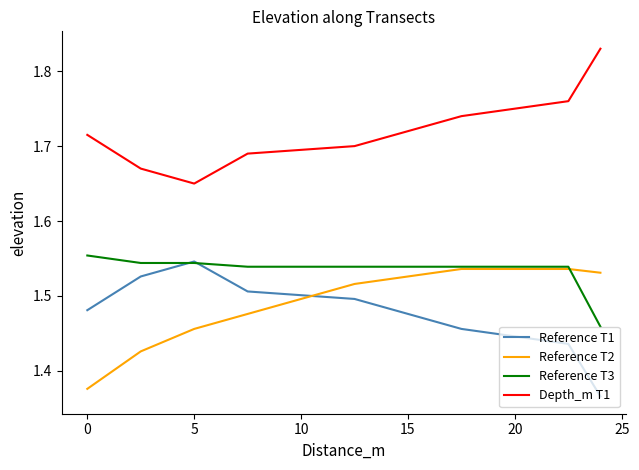

Which series has the largest total across all categories?

Depth_m T1